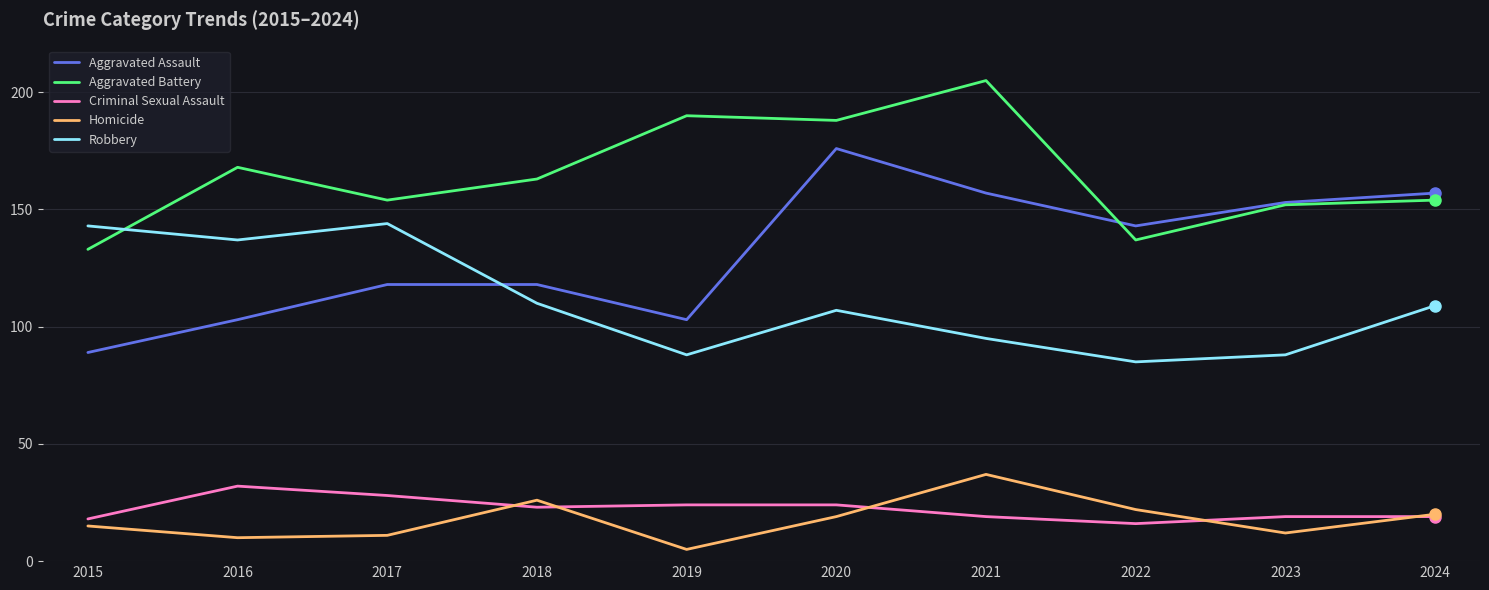

The value of Aggravated Battery at 2024 is 154. True or false?

True